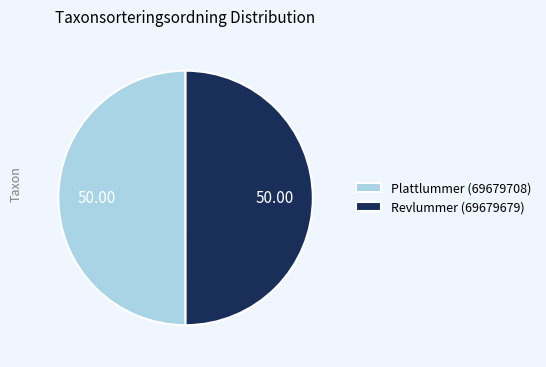

Approximately how many times larger is the value at Revlummer (69679679) compared to Plattlummer (69679708)?

1.0